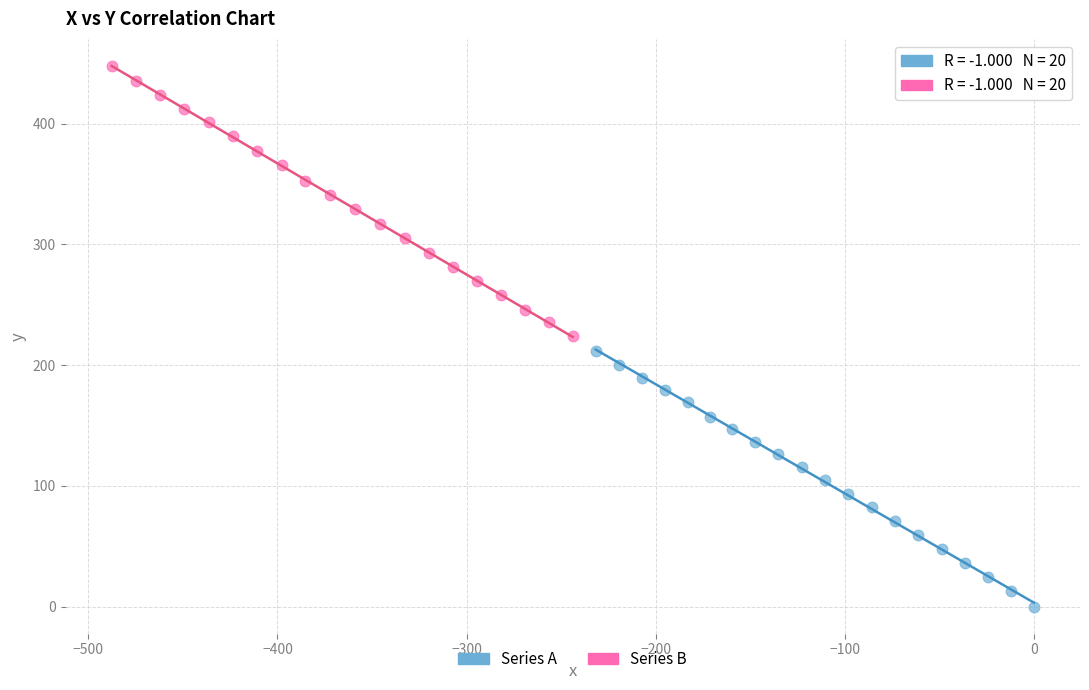

Which series has the largest Y range (max minus min)?

Series B